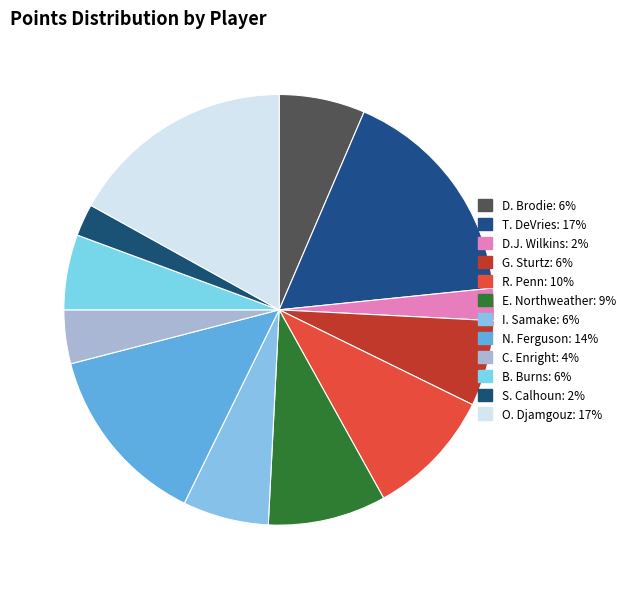

How many slices are in this pie chart?

12